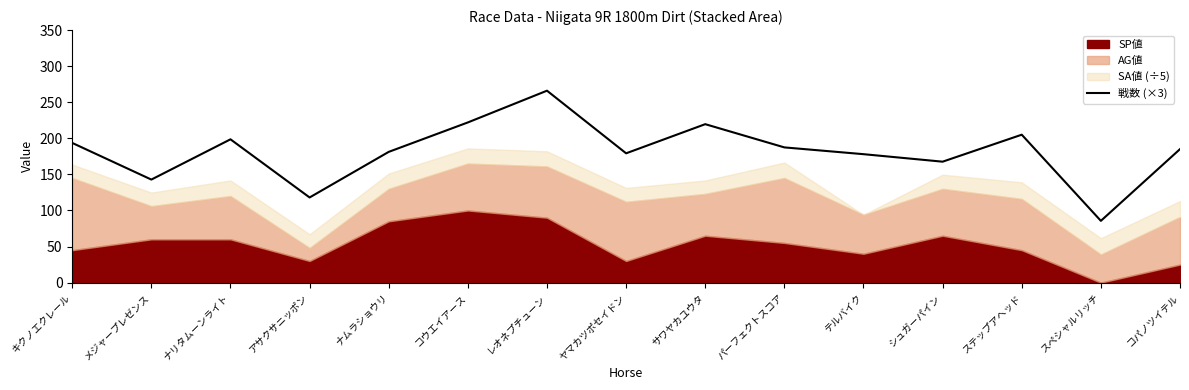

List the labels in order of value, largest first.

レオネプチューン, コウエイアース, サワヤカユウタ, ステップアヘッド, ナリタムーンライト, キクノエクレール, パーフェクトスコア, コパノツイテル, ナムラショウリ, ヤマカツポセイドン, テルバイク, シュガーパイン, メジャープレゼンス, アサクサニッポン, スペシャルリッチ